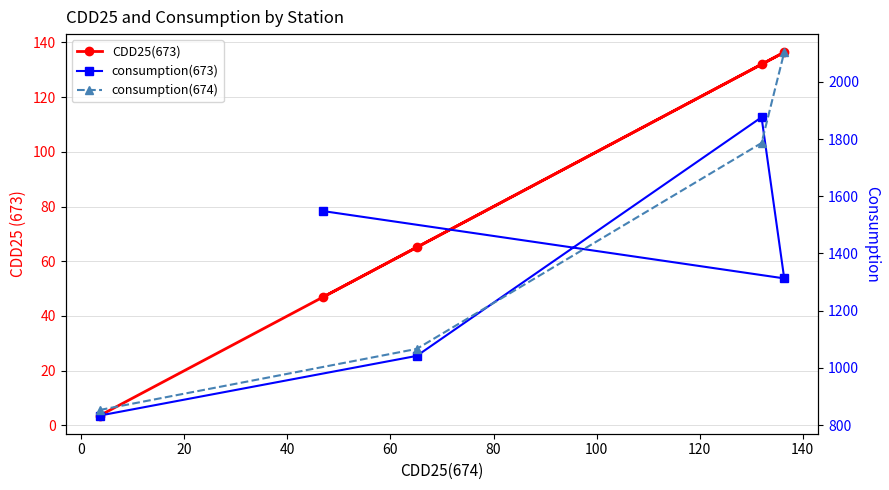

The chart shows a value of 34.1 at 2. True or false?

False